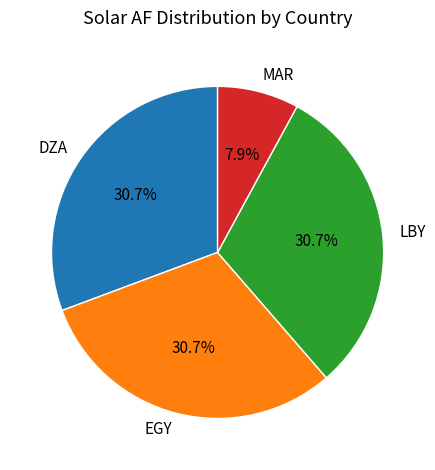

Does any single category account for the majority?

No